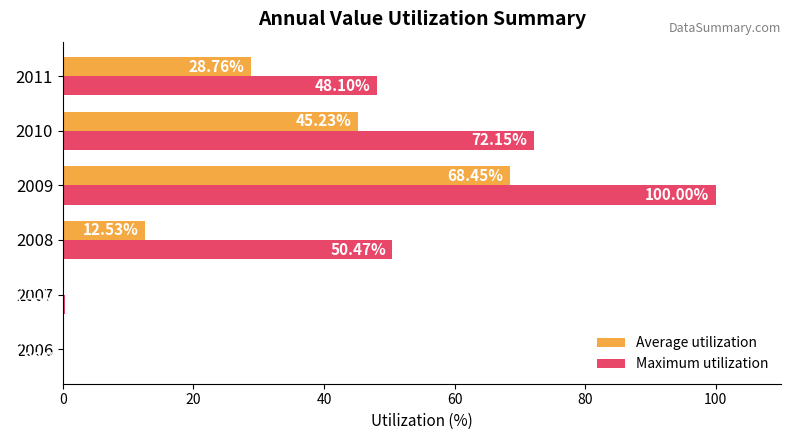

At which category is the sum across all series the highest?

2009